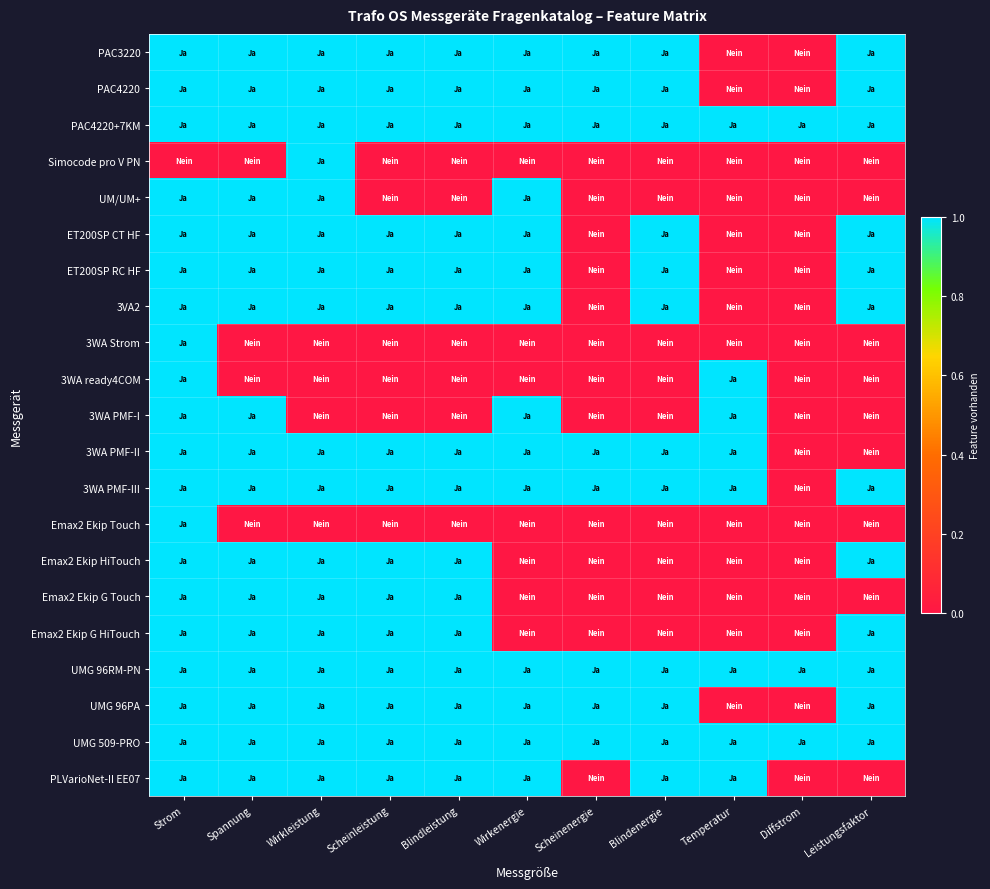

Reading left to right, transcribe all the data shown in this chart.

PAC3220: Strom=1	Spannung=1	Wirkleistung=1	Scheinleistung=1	Blindleistung=1	Wirkenergie=1	Scheinenergie=1	Blindenergie=1	Temperatur=0	Diffstrom=0	Leistungsfaktor=1
PAC4220: Strom=1	Spannung=1	Wirkleistung=1	Scheinleistung=1	Blindleistung=1	Wirkenergie=1	Scheinenergie=1	Blindenergie=1	Temperatur=0	Diffstrom=0	Leistungsfaktor=1
PAC4220+7KM: Strom=1	Spannung=1	Wirkleistung=1	Scheinleistung=1	Blindleistung=1	Wirkenergie=1	Scheinenergie=1	Blindenergie=1	Temperatur=1	Diffstrom=1	Leistungsfaktor=1
Simocode pro V PN: Strom=0	Spannung=0	Wirkleistung=1	Scheinleistung=0	Blindleistung=0	Wirkenergie=0	Scheinenergie=0	Blindenergie=0	Temperatur=0	Diffstrom=0	Leistungsfaktor=0
UM/UM+: Strom=1	Spannung=1	Wirkleistung=1	Scheinleistung=0	Blindleistung=0	Wirkenergie=1	Scheinenergie=0	Blindenergie=0	Temperatur=0	Diffstrom=0	Leistungsfaktor=0
ET200SP CT HF: Strom=1	Spannung=1	Wirkleistung=1	Scheinleistung=1	Blindleistung=1	Wirkenergie=1	Scheinenergie=0	Blindenergie=1	Temperatur=0	Diffstrom=0	Leistungsfaktor=1
ET200SP RC HF: Strom=1	Spannung=1	Wirkleistung=1	Scheinleistung=1	Blindleistung=1	Wirkenergie=1	Scheinenergie=0	Blindenergie=1	Temperatur=0	Diffstrom=0	Leistungsfaktor=1
3VA2: Strom=1	Spannung=1	Wirkleistung=1	Scheinleistung=1	Blindleistung=1	Wirkenergie=1	Scheinenergie=0	Blindenergie=1	Temperatur=0	Diffstrom=0	Leistungsfaktor=1
3WA Strom: Strom=1	Spannung=0	Wirkleistung=0	Scheinleistung=0	Blindleistung=0	Wirkenergie=0	Scheinenergie=0	Blindenergie=0	Temperatur=0	Diffstrom=0	Leistungsfaktor=0
3WA ready4COM: Strom=1	Spannung=0	Wirkleistung=0	Scheinleistung=0	Blindleistung=0	Wirkenergie=0	Scheinenergie=0	Blindenergie=0	Temperatur=1	Diffstrom=0	Leistungsfaktor=0
3WA PMF-I: Strom=1	Spannung=1	Wirkleistung=0	Scheinleistung=0	Blindleistung=0	Wirkenergie=1	Scheinenergie=0	Blindenergie=0	Temperatur=1	Diffstrom=0	Leistungsfaktor=0
3WA PMF-II: Strom=1	Spannung=1	Wirkleistung=1	Scheinleistung=1	Blindleistung=1	Wirkenergie=1	Scheinenergie=1	Blindenergie=1	Temperatur=1	Diffstrom=0	Leistungsfaktor=0
3WA PMF-III: Strom=1	Spannung=1	Wirkleistung=1	Scheinleistung=1	Blindleistung=1	Wirkenergie=1	Scheinenergie=1	Blindenergie=1	Temperatur=1	Diffstrom=0	Leistungsfaktor=1
Emax2 Ekip Touch: Strom=1	Spannung=0	Wirkleistung=0	Scheinleistung=0	Blindleistung=0	Wirkenergie=0	Scheinenergie=0	Blindenergie=0	Temperatur=0	Diffstrom=0	Leistungsfaktor=0
Emax2 Ekip HiTouch: Strom=1	Spannung=1	Wirkleistung=1	Scheinleistung=1	Blindleistung=1	Wirkenergie=0	Scheinenergie=0	Blindenergie=0	Temperatur=0	Diffstrom=0	Leistungsfaktor=1
Emax2 Ekip G Touch: Strom=1	Spannung=1	Wirkleistung=1	Scheinleistung=1	Blindleistung=1	Wirkenergie=0	Scheinenergie=0	Blindenergie=0	Temperatur=0	Diffstrom=0	Leistungsfaktor=0
Emax2 Ekip G HiTouch: Strom=1	Spannung=1	Wirkleistung=1	Scheinleistung=1	Blindleistung=1	Wirkenergie=0	Scheinenergie=0	Blindenergie=0	Temperatur=0	Diffstrom=0	Leistungsfaktor=1
UMG 96RM-PN: Strom=1	Spannung=1	Wirkleistung=1	Scheinleistung=1	Blindleistung=1	Wirkenergie=1	Scheinenergie=1	Blindenergie=1	Temperatur=1	Diffstrom=1	Leistungsfaktor=1
UMG 96PA: Strom=1	Spannung=1	Wirkleistung=1	Scheinleistung=1	Blindleistung=1	Wirkenergie=1	Scheinenergie=1	Blindenergie=1	Temperatur=0	Diffstrom=0	Leistungsfaktor=1
UMG 509-PRO: Strom=1	Spannung=1	Wirkleistung=1	Scheinleistung=1	Blindleistung=1	Wirkenergie=1	Scheinenergie=1	Blindenergie=1	Temperatur=1	Diffstrom=1	Leistungsfaktor=1
PLVarioNet-II EE07: Strom=1	Spannung=1	Wirkleistung=1	Scheinleistung=1	Blindleistung=1	Wirkenergie=1	Scheinenergie=0	Blindenergie=1	Temperatur=1	Diffstrom=0	Leistungsfaktor=0